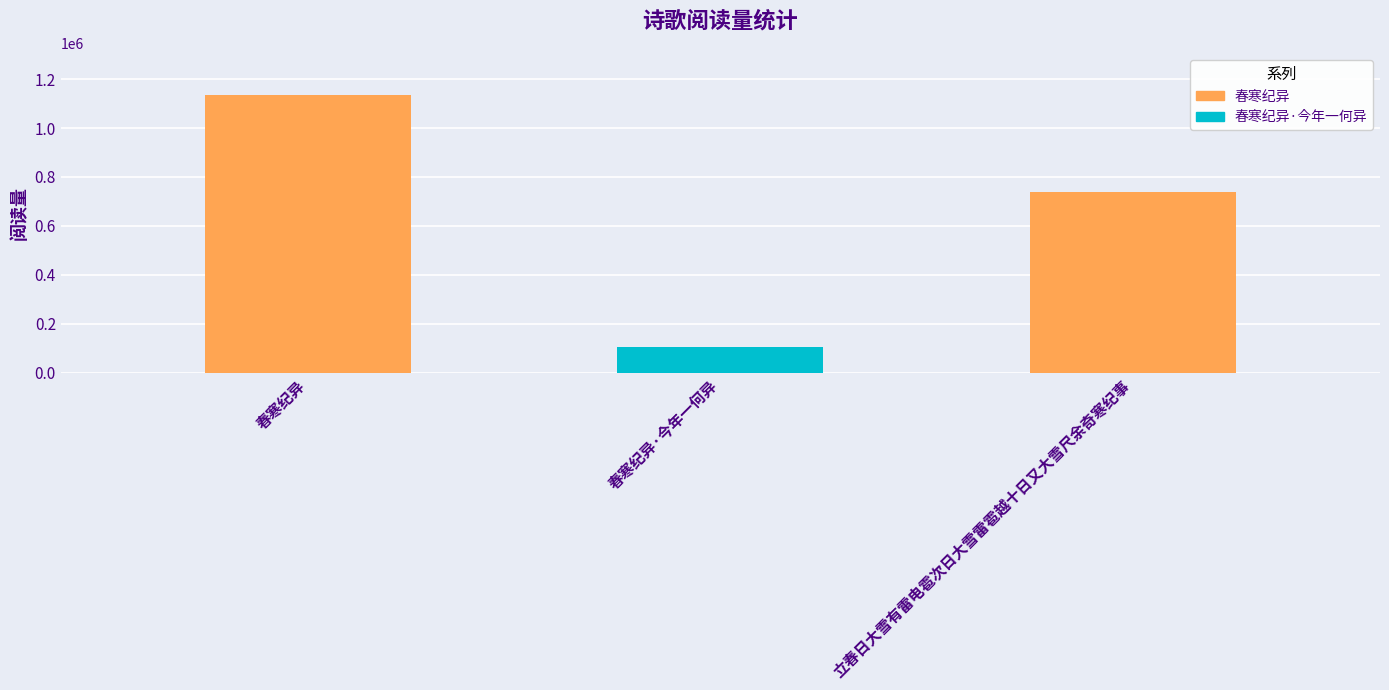

What is the change in value from 春寒纪异·今年一何异 to 立春日大雪有雷电雹次日大雪雷雹越十日又大雪尺余奇寒纪事?

+634524